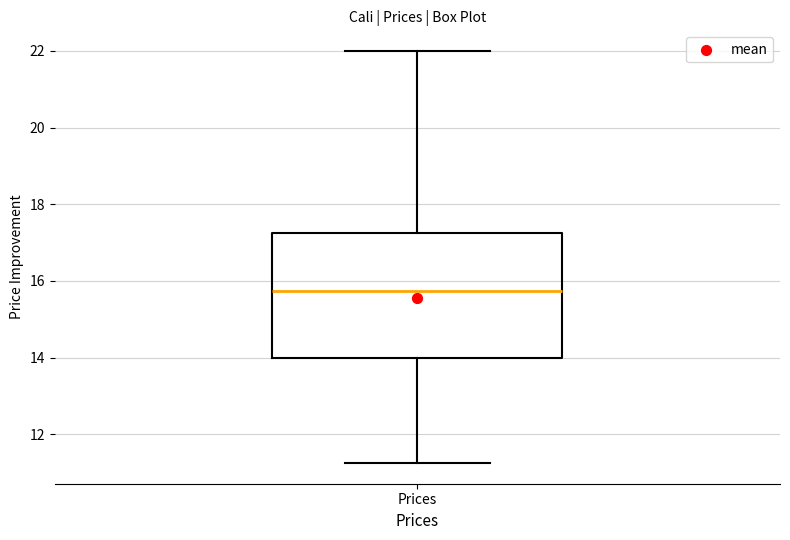

Transcribe this box plot: give where the median line is, the range the box spans, and where the two whiskers end, as read against the y-axis. The values are not printed on the chart, so give them approximately, as read against the axis.

median 15.8, box 14.0 to 17.2, whiskers 11.2 to 22.0